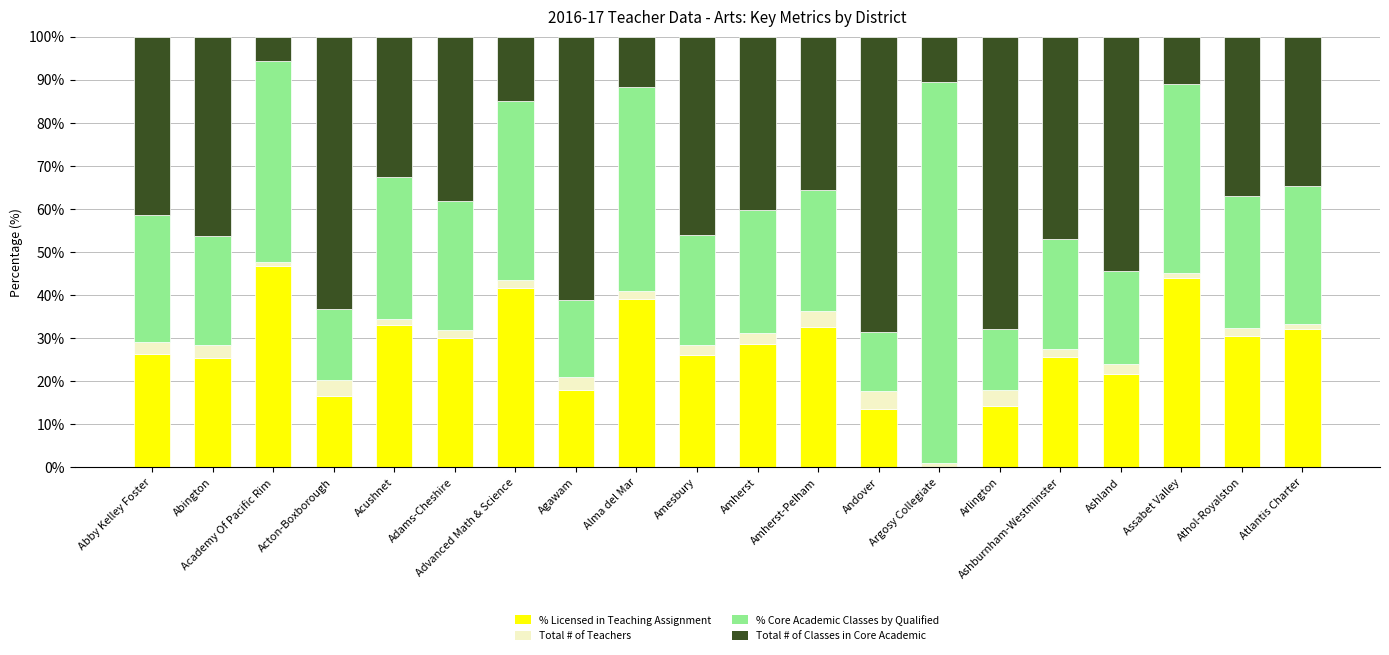

What value does the % Licensed in Teaching Assignment series have at Ashland?

21.6